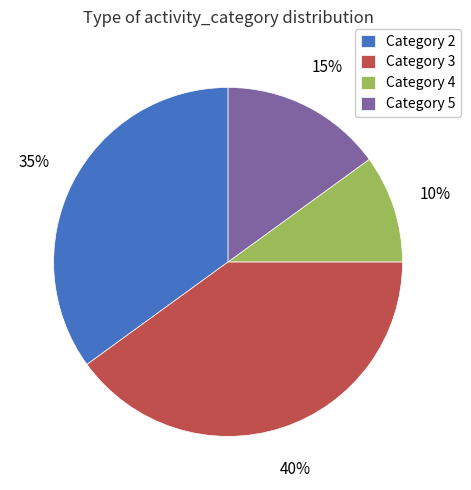

Does any single category account for the majority?

No